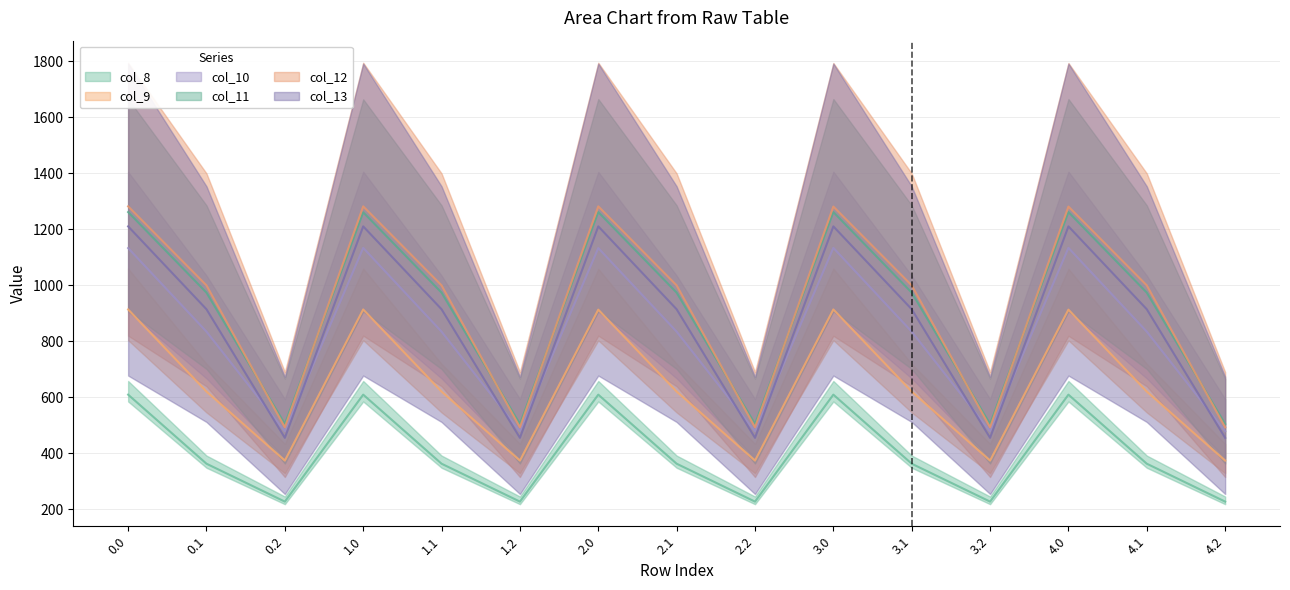

What is the label of the 12th point from the right?

1.0